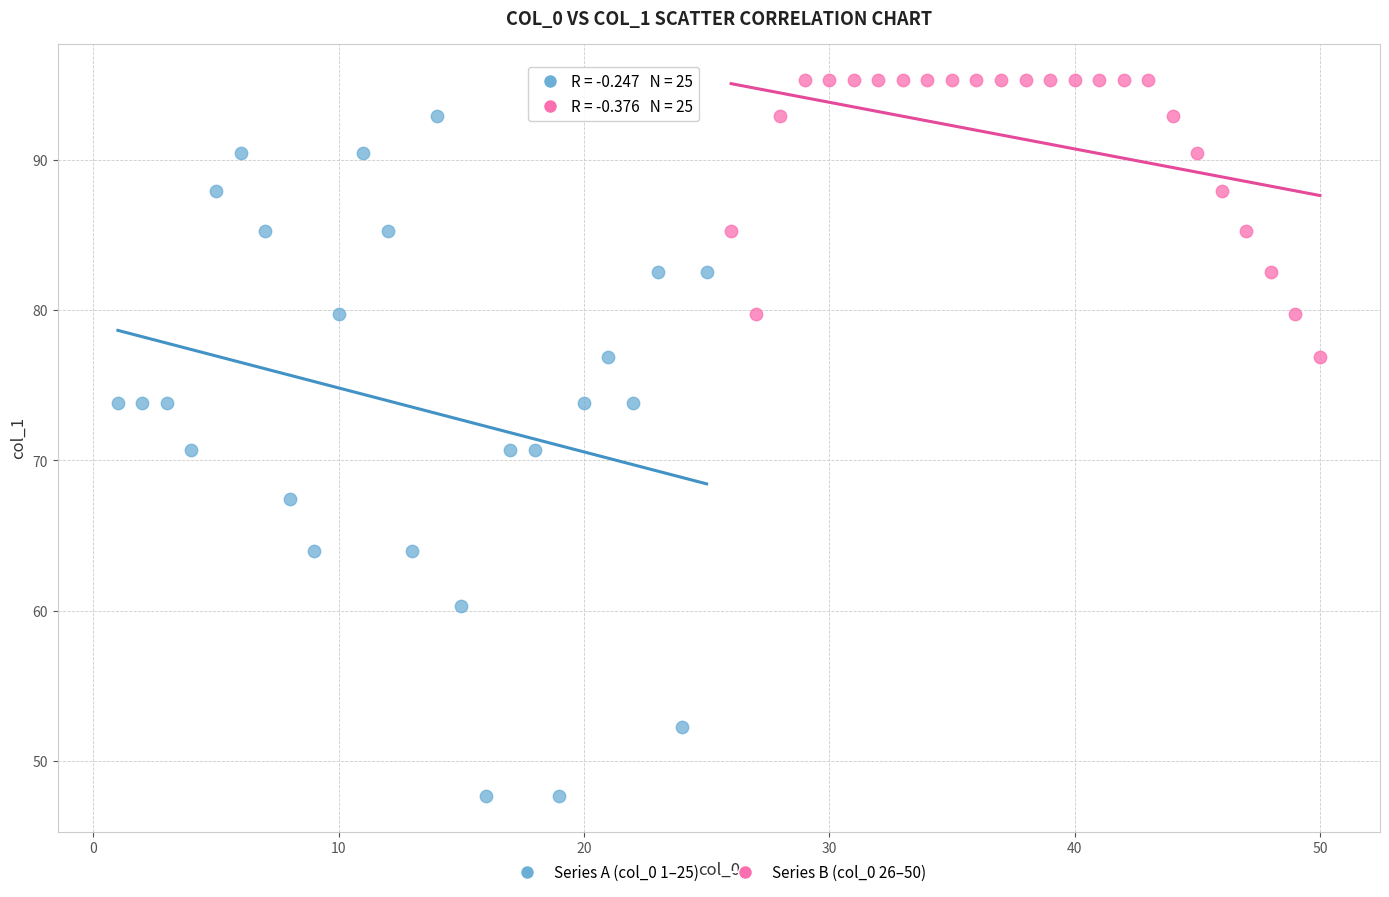

Which series reaches the maximum Y coordinate?

Series B (col_0 26–50)